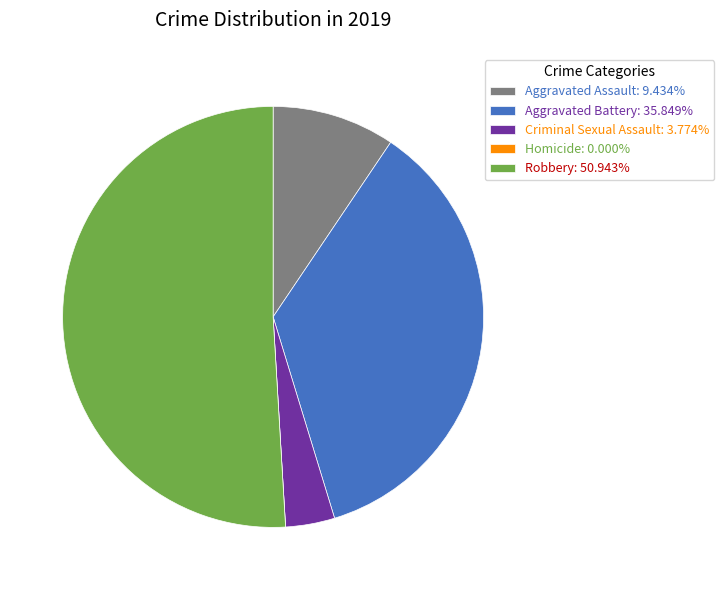

What is the ratio of the value at Aggravated Assault: 9.434% to the value at Aggravated Battery: 35.849%?

0.3